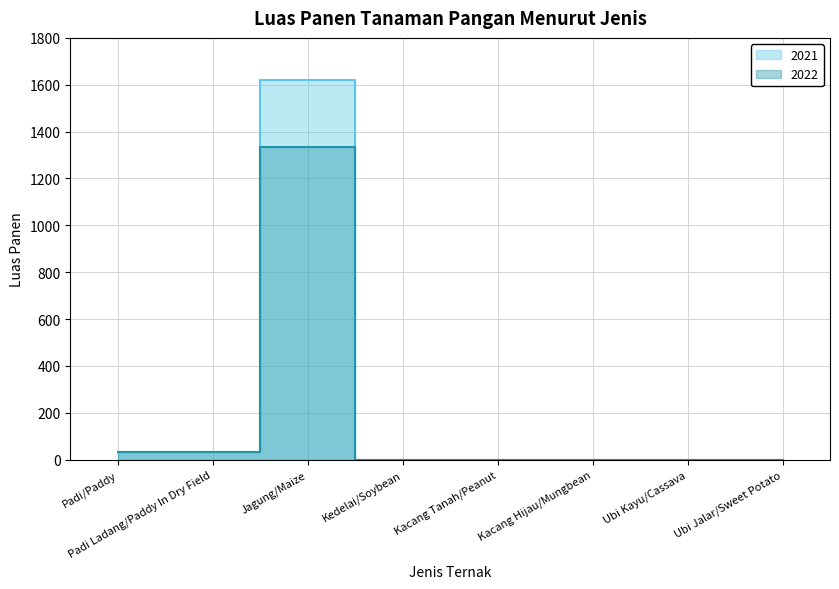

At which label does 2021 reach its peak?

Jagung/Maize